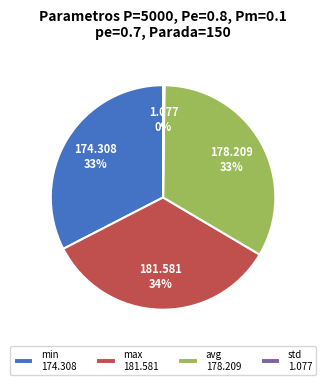

To the nearest percent, what portion does max represent?

34%